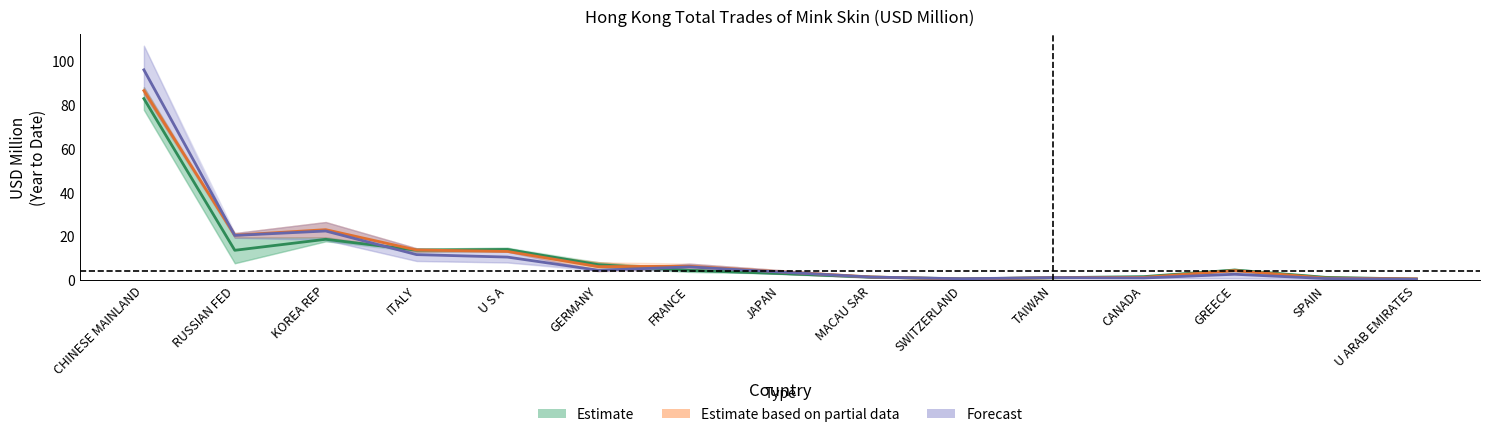

How many times do Estimate based on partial data and Estimate cross each other?

6